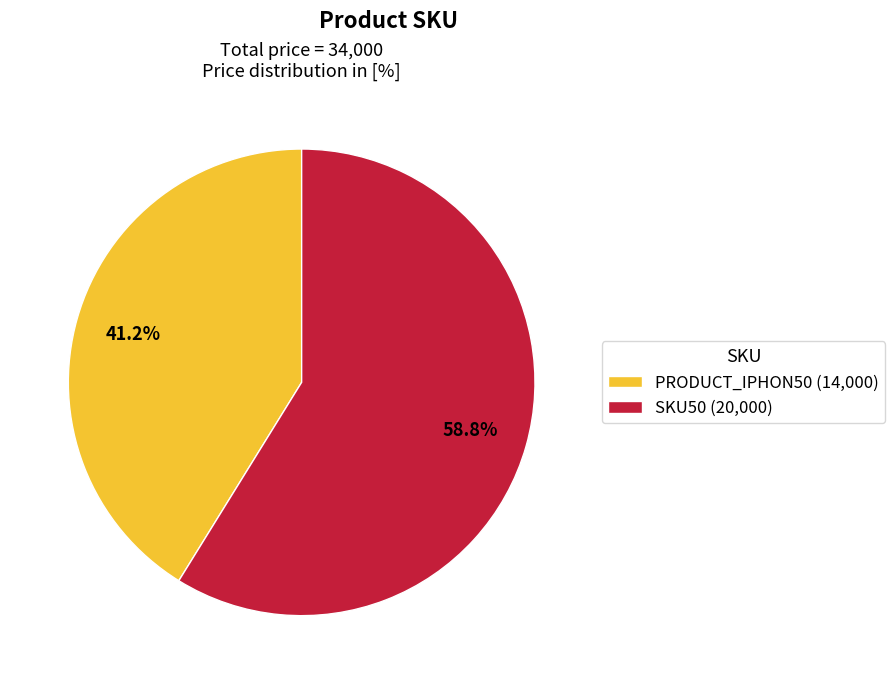

Which has a higher value, SKU50 or PRODUCT_IPHON50?

SKU50